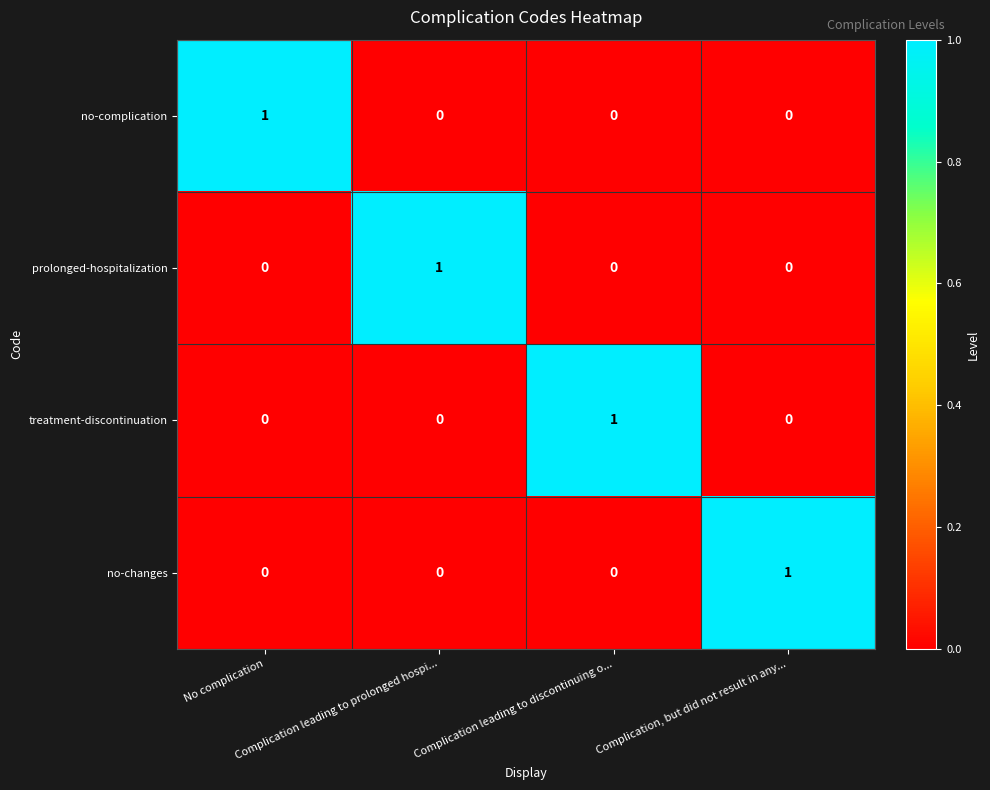

Count the no-complication values in the range 0 to 1.

4